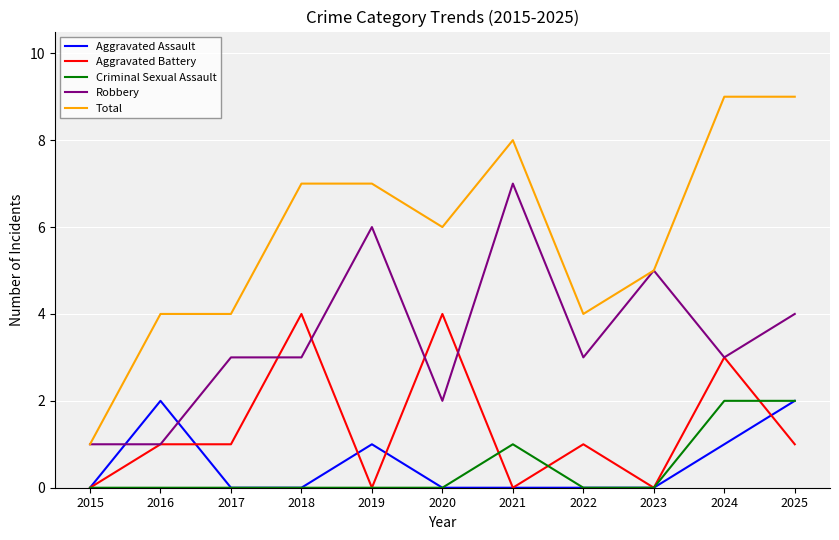

At which label does Robbery reach its peak?

2021